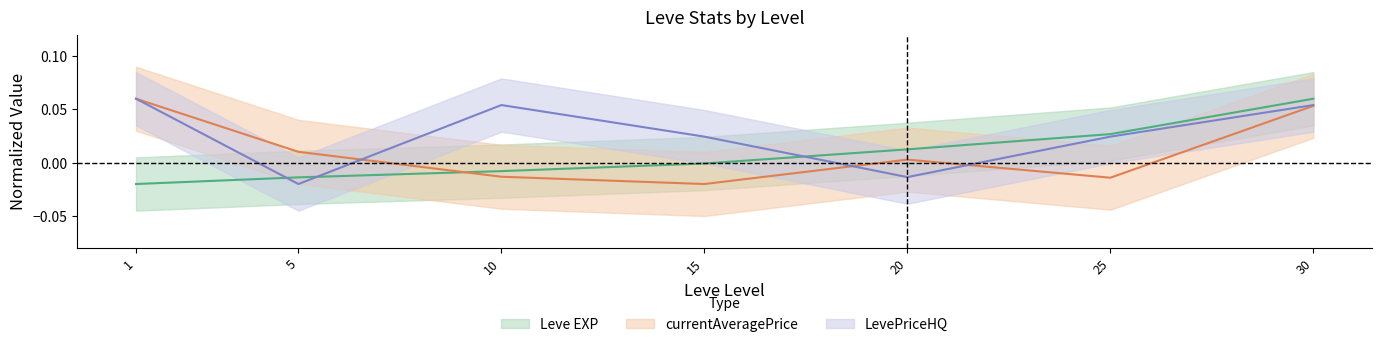

Reading right to left, extract all data points from this chart.

Leve EXP: 0.1	0.0	0.0	-0.0	-0.0	-0.0	-0.0
LevePriceHQ: 0.1	0.0	-0.0	0.0	0.1	-0.0	0.1
currentAveragePrice: 0.1	-0.0	0.0	-0.0	-0.0	0.0	0.1